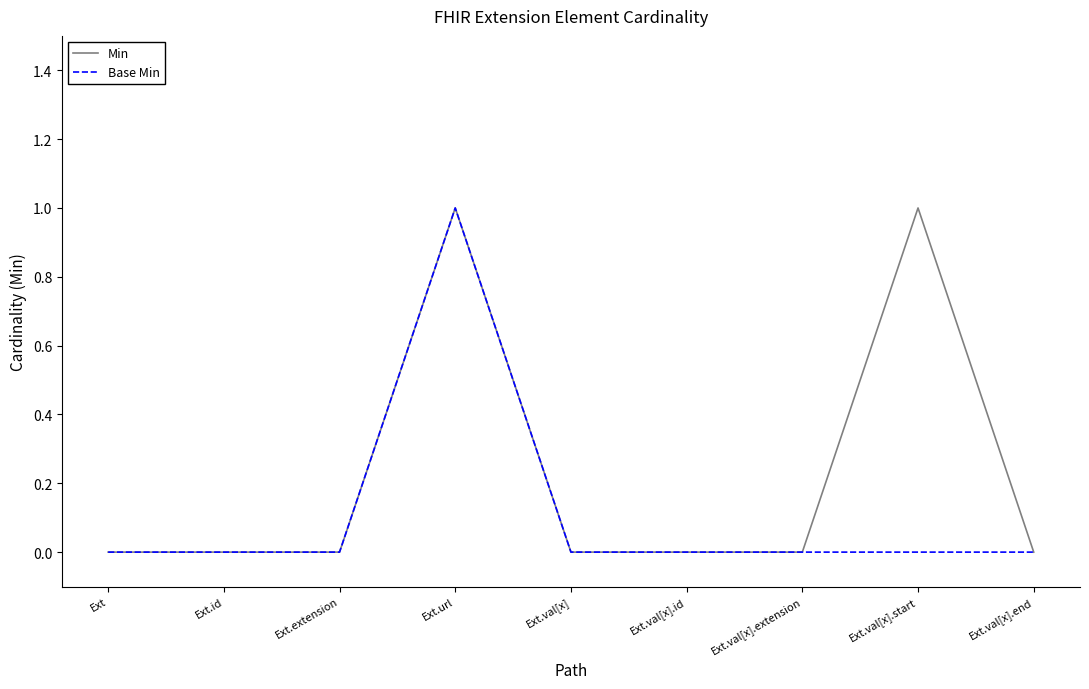

Reading left to right, extract all data points from this chart.

Min: 0	0	0	1	0	0	0	1	0
Base Min: 0	0	0	1	0	0	0	0	0